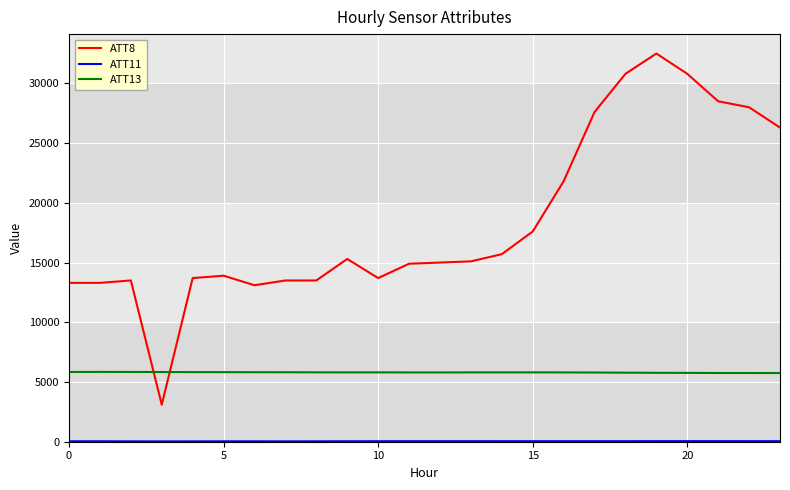

Which series has the largest total across all categories?

ATT8